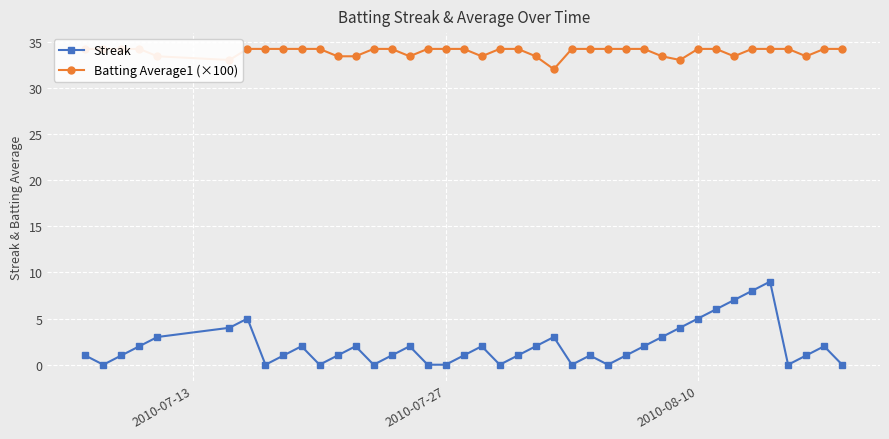

True or false: Batting Average1 (×100) and Streak intersect in this chart.

False